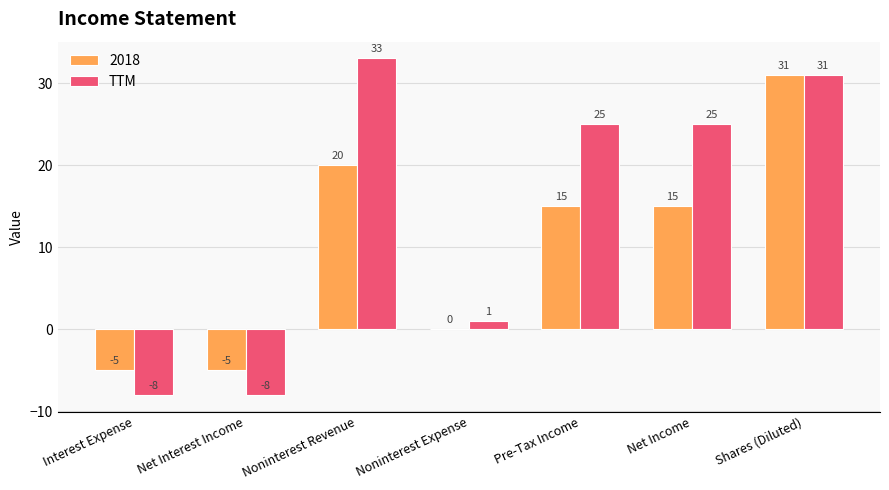

Which series has the largest total across all categories?

TTM